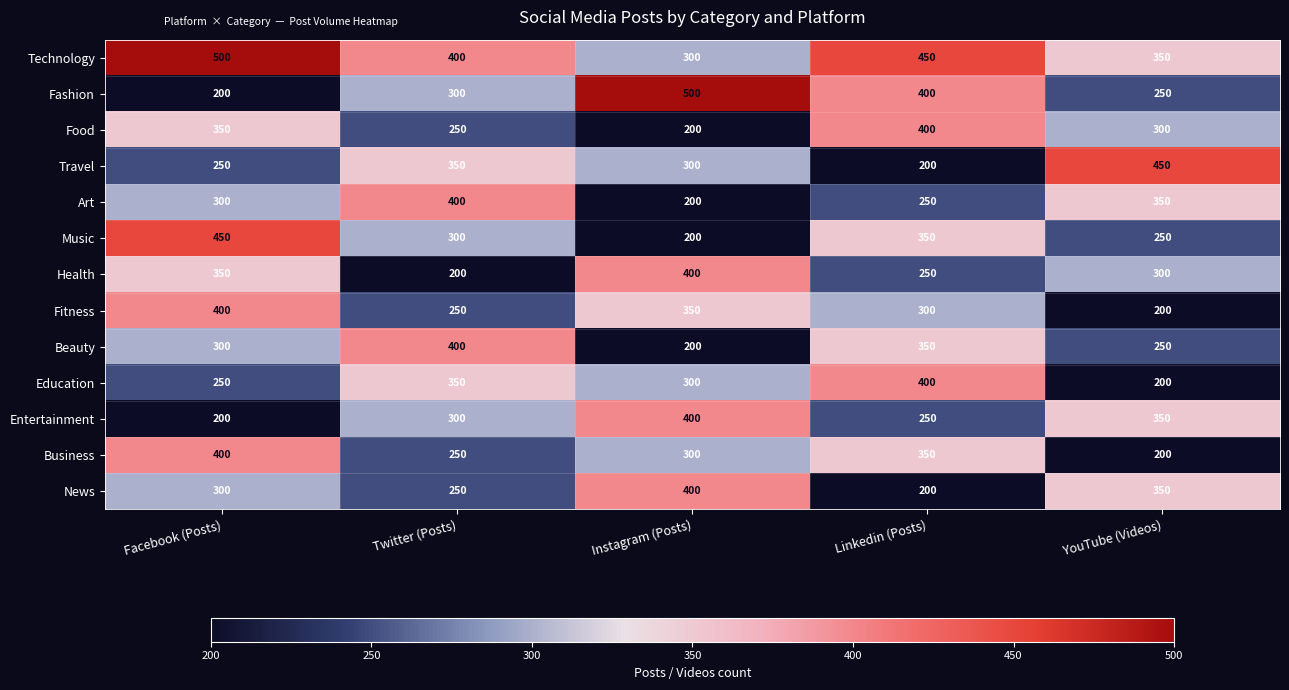

At which category is the sum across all series the highest?

Facebook (Posts)